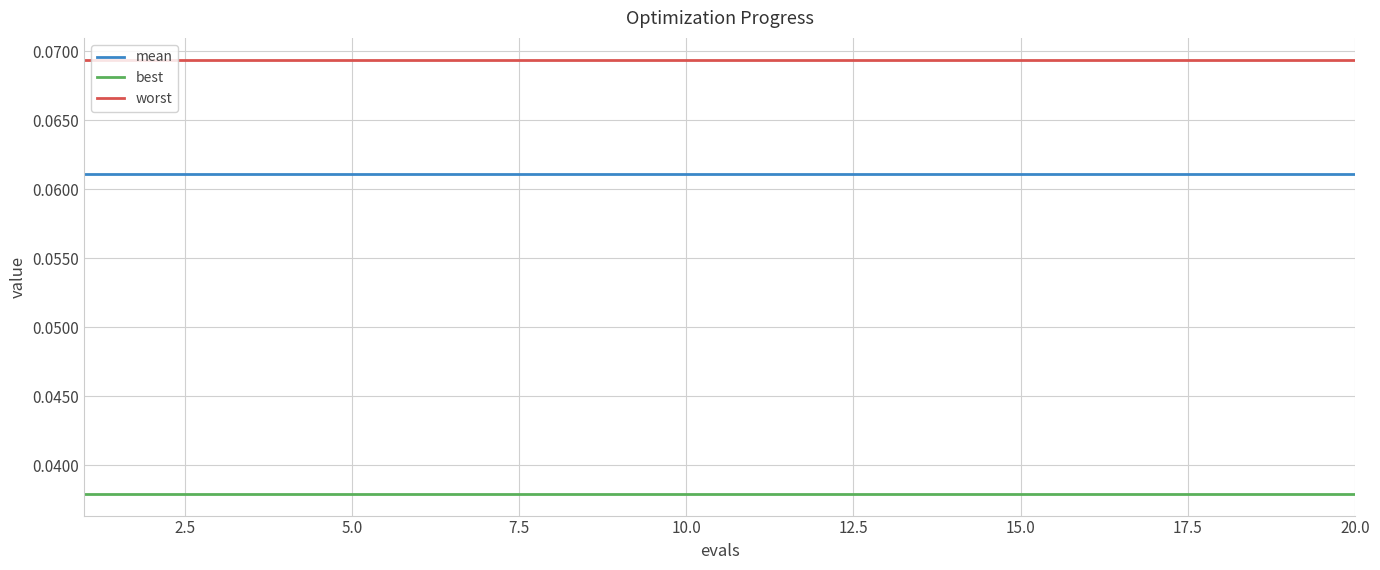

List the series in order of their peak value, lowest first.

best, mean, worst